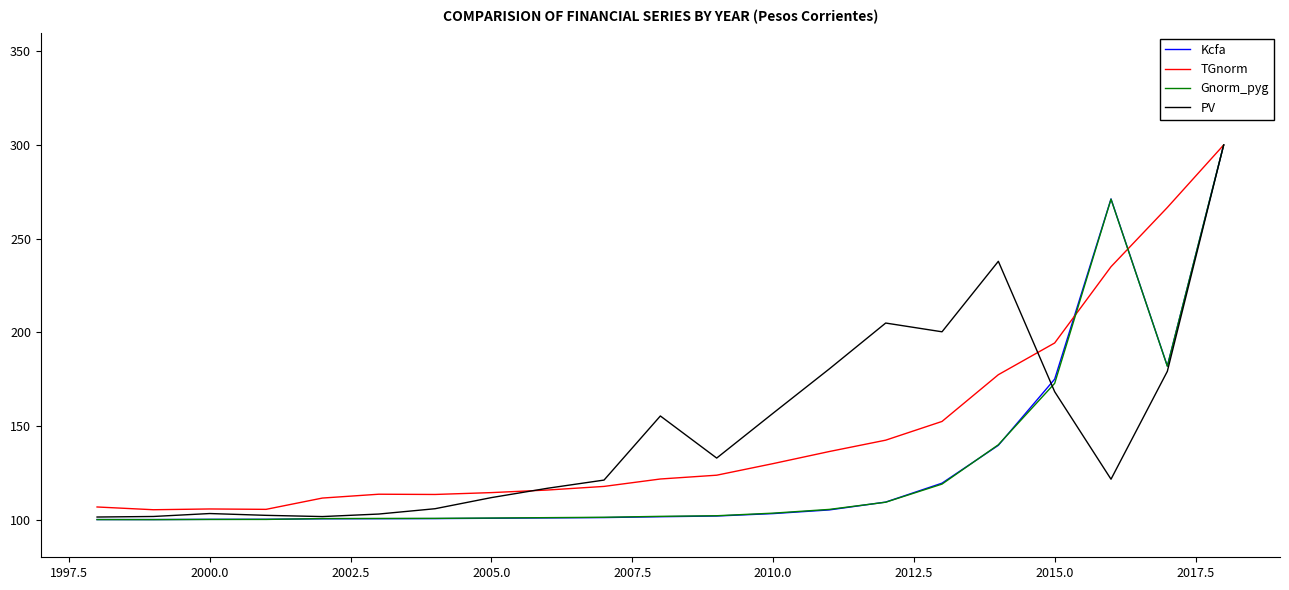

Does the chart have visible grid lines?

No